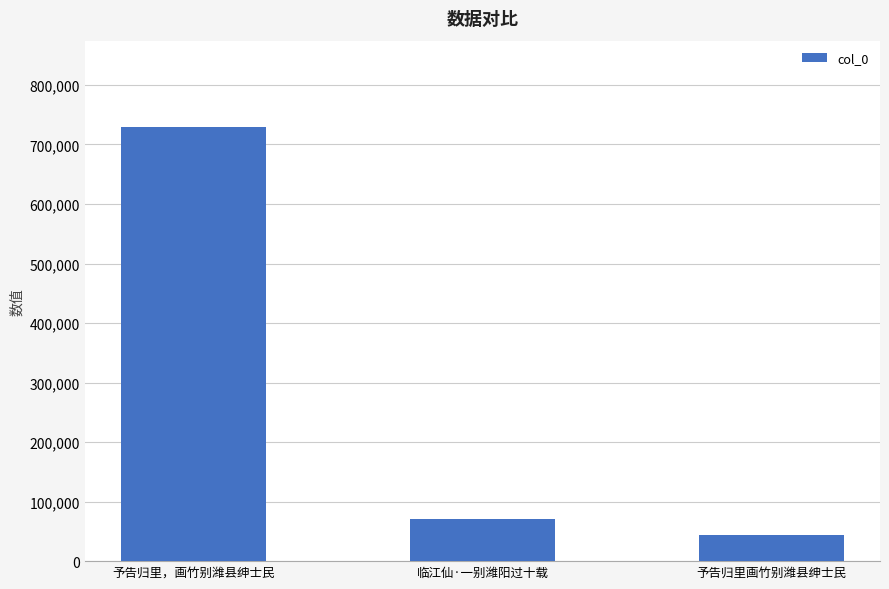

Is it true that the value at 予告归里画竹别潍县绅士民 is 77310?

False